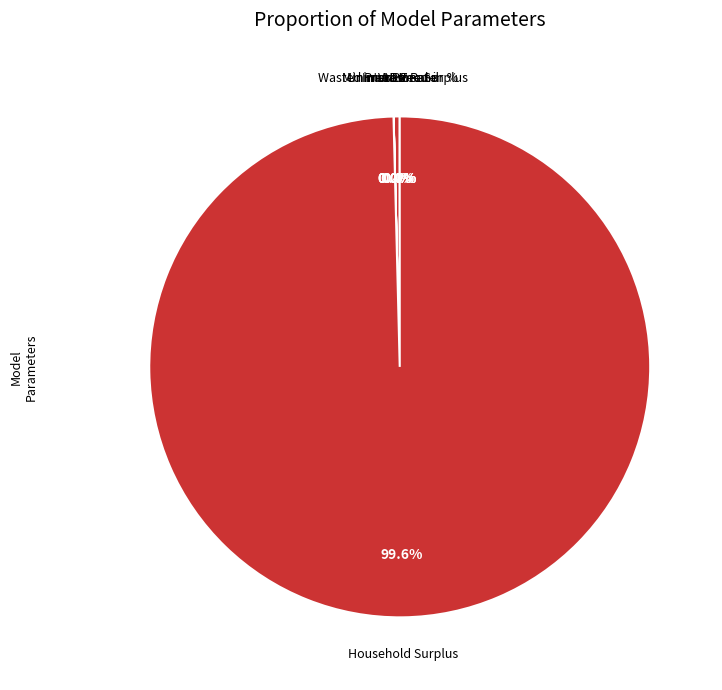

Which category has the biggest portion of the pie?

Household Surplus